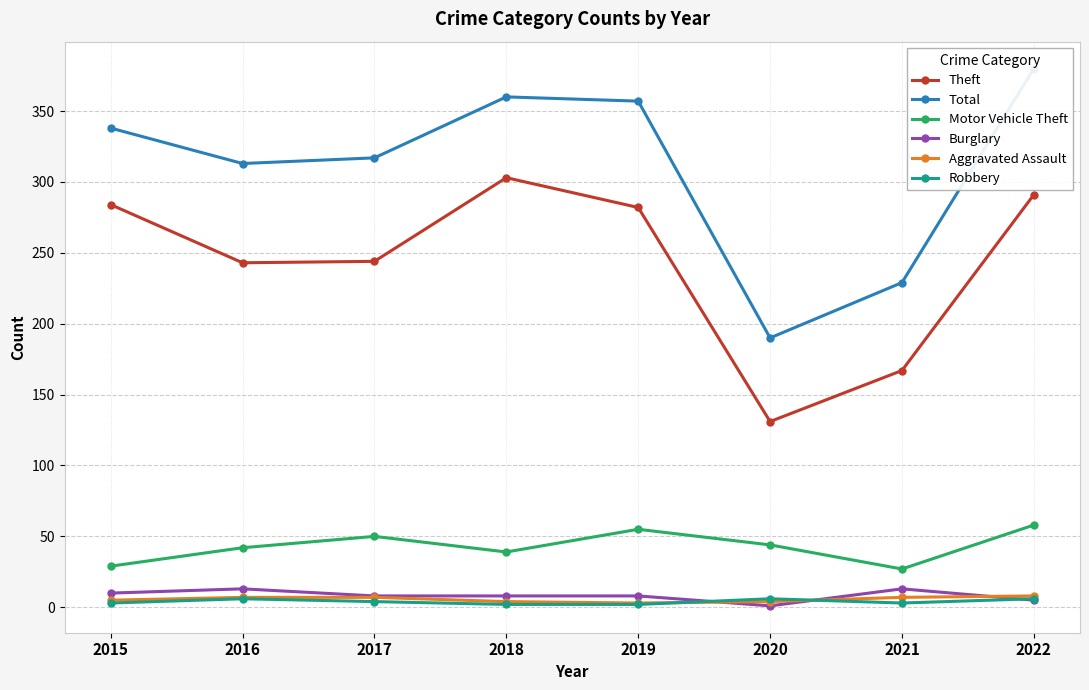

What is the spread (max minus min) of values at 2016?

307